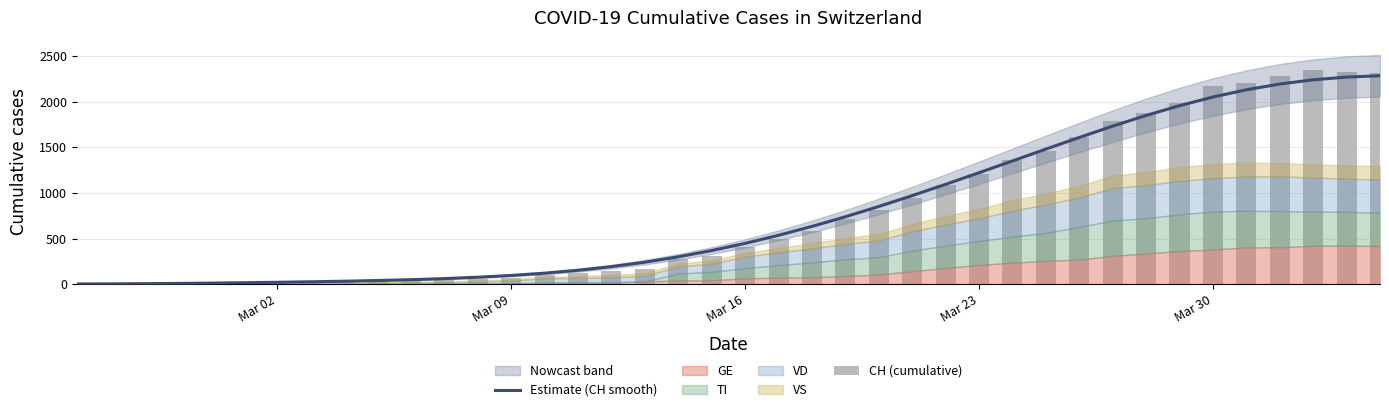

The value of CH (cumulative) at Mar 23 is 1206.0. True or false?

True